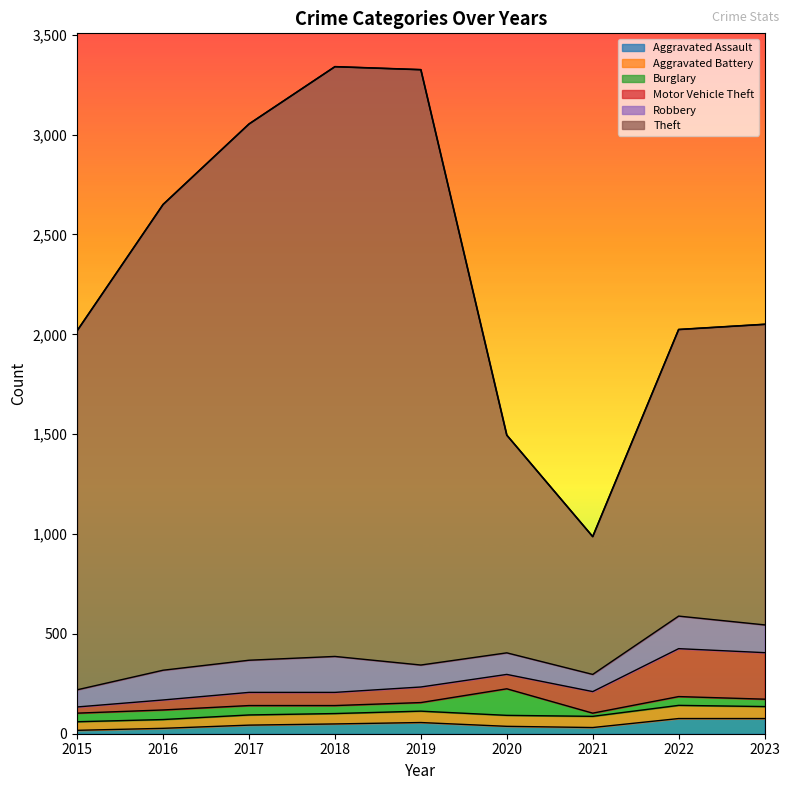

Which series has the largest total across all categories?

Theft